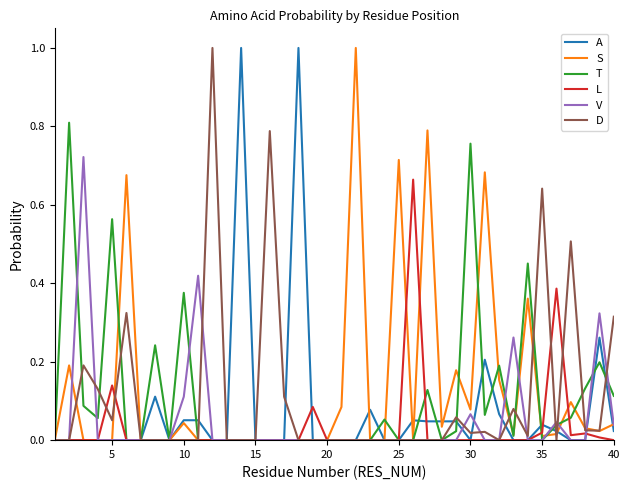

What are all the series names shown in the legend?

A, S, T, L, V, D